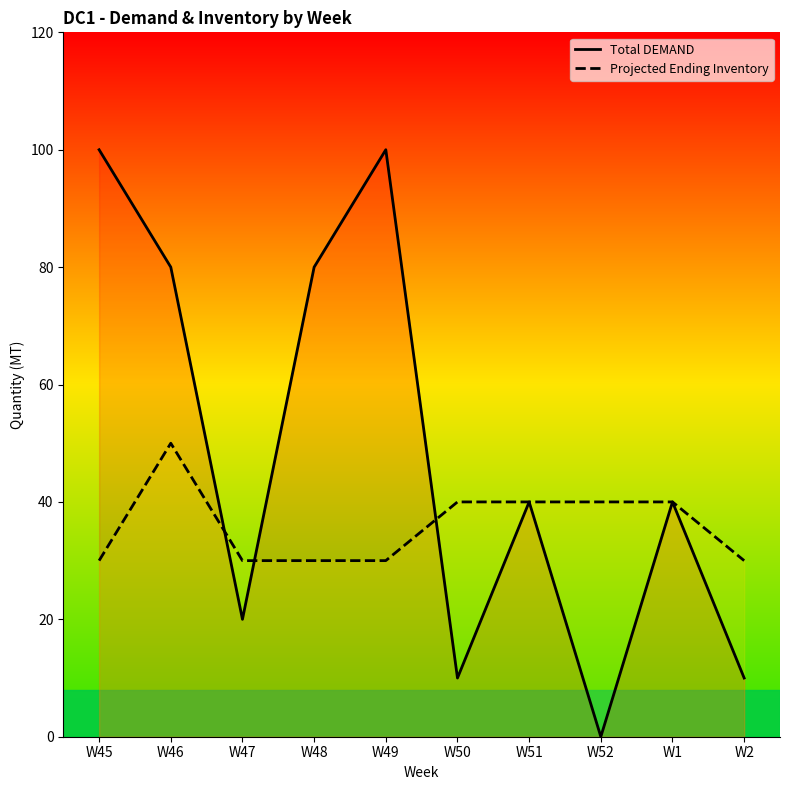

Does the chart display data point markers on the line(s)?

No